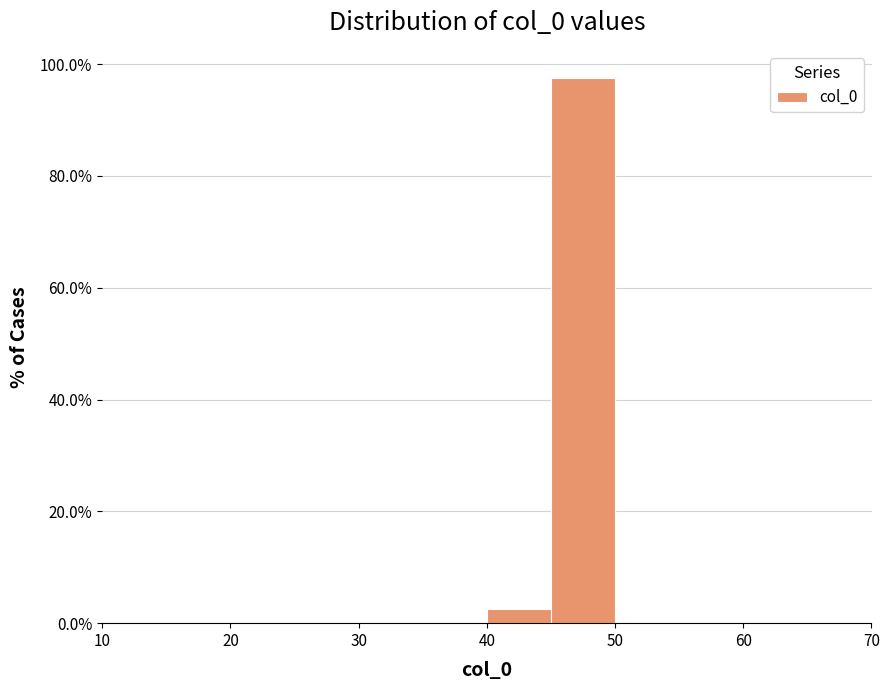

How tall is the bar that spans 40 to 45 on the x-axis? The values are not printed on the chart, so give them approximately, as read against the axis.

2